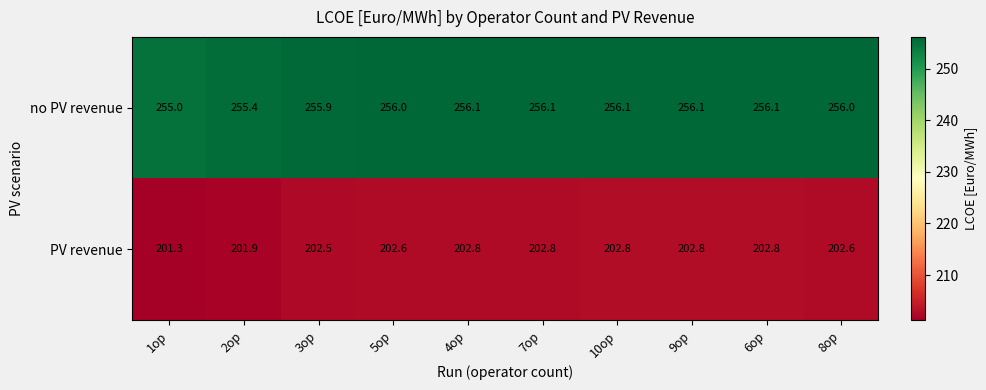

What value does the no PV revenue series have at 7op?

256.1